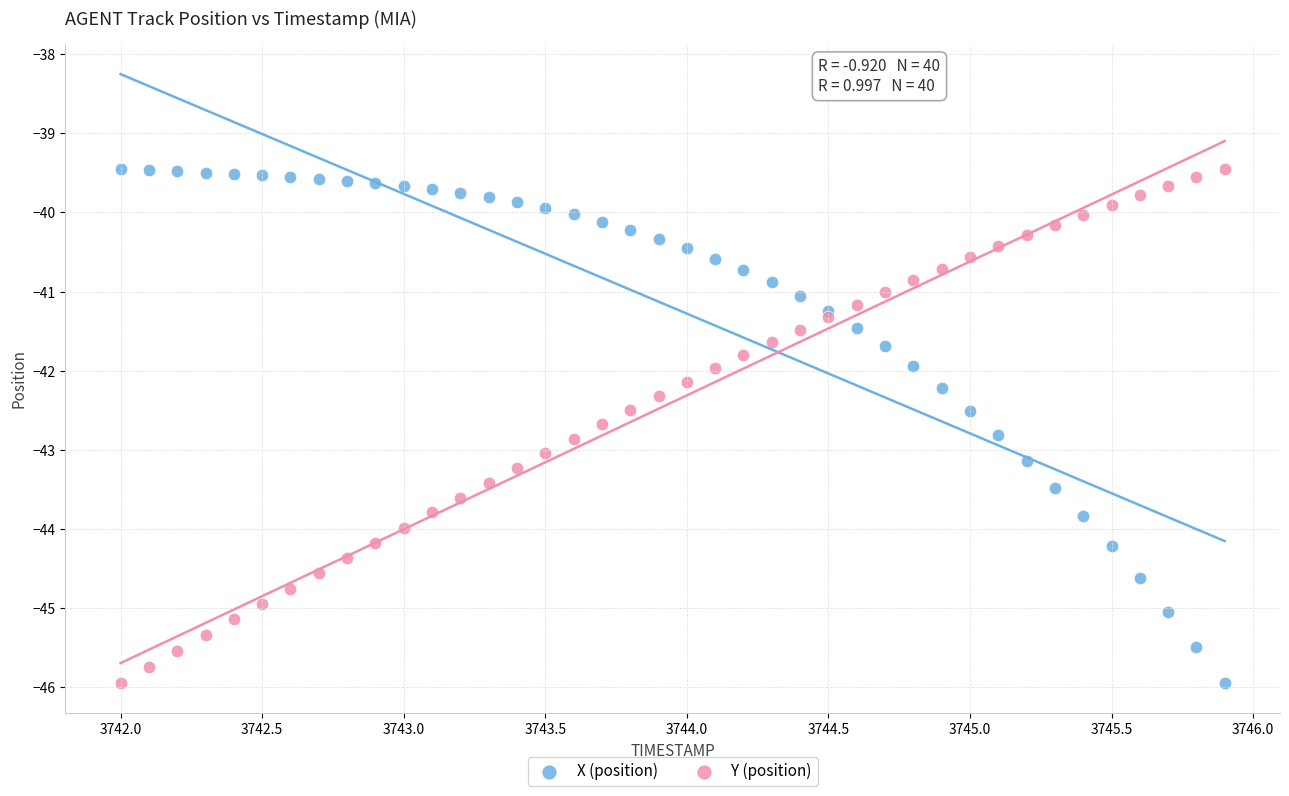

What is the X range (max minus min) for the scatter plot?

3.9